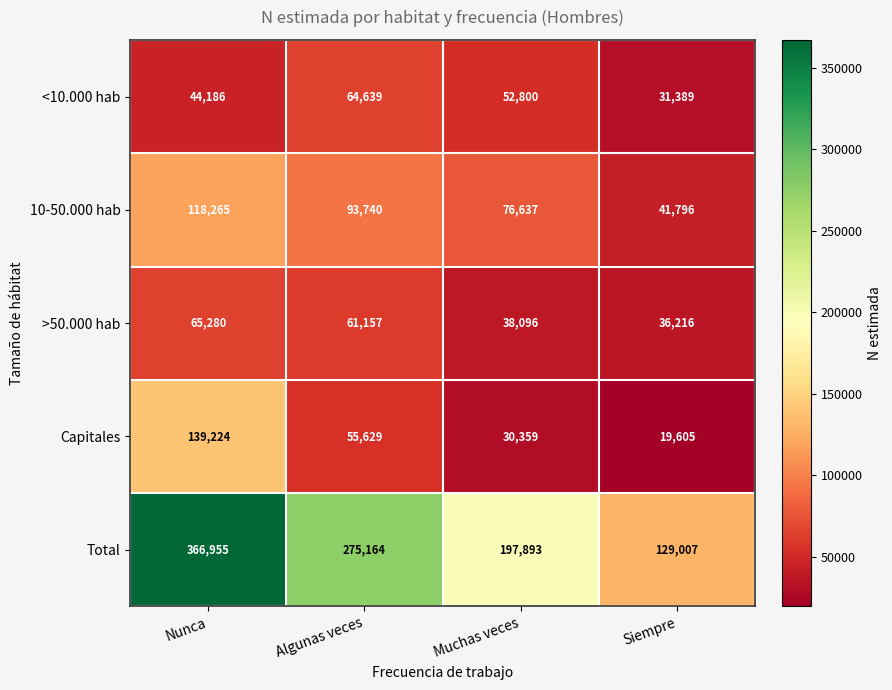

What is the maximum value shown in the chart?

366955